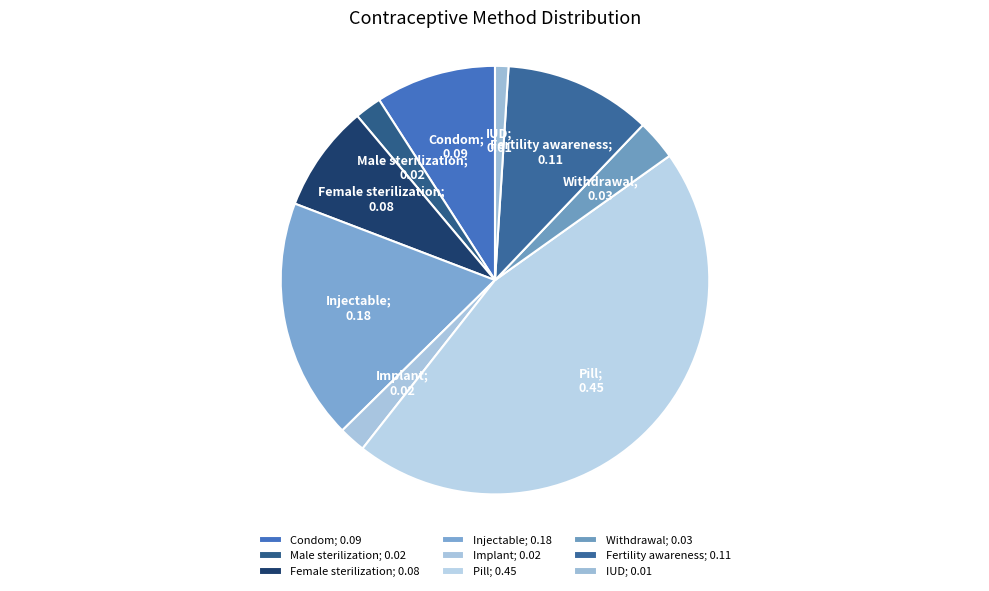

To the nearest percent, what portion does Implant represent?

2%